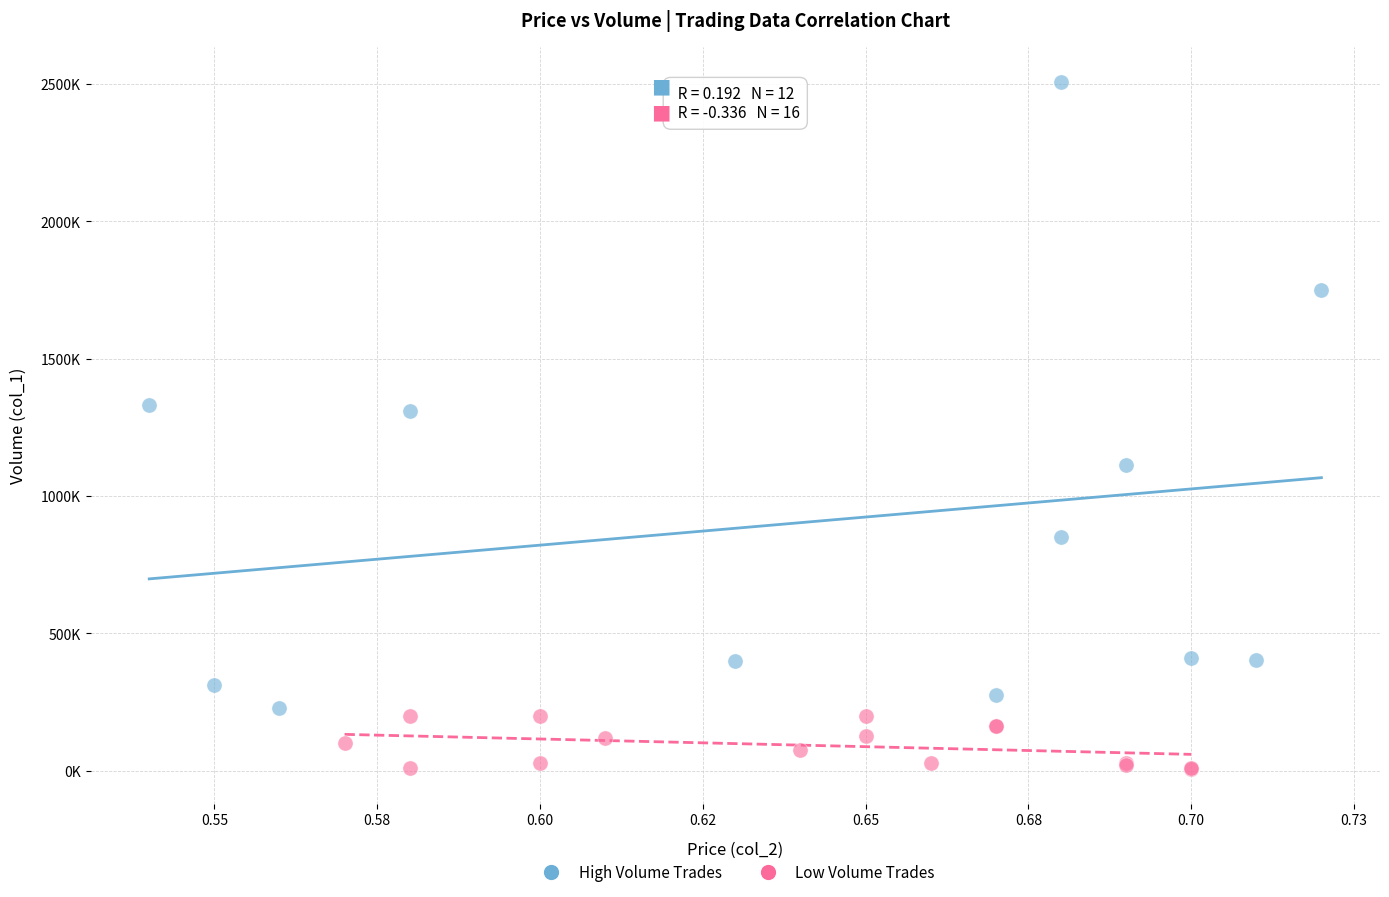

Which series contains the highest Y value?

High Volume Trades